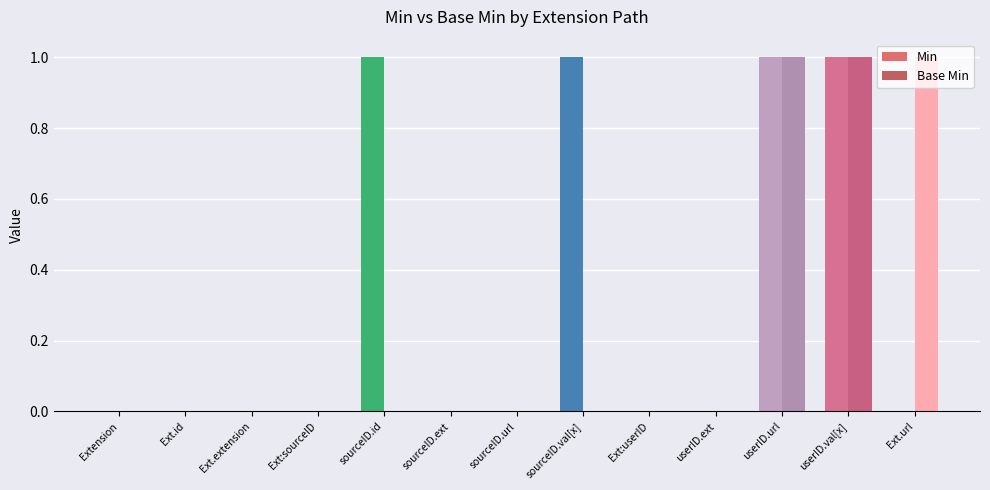

What is the sum of all Base Min values?

3